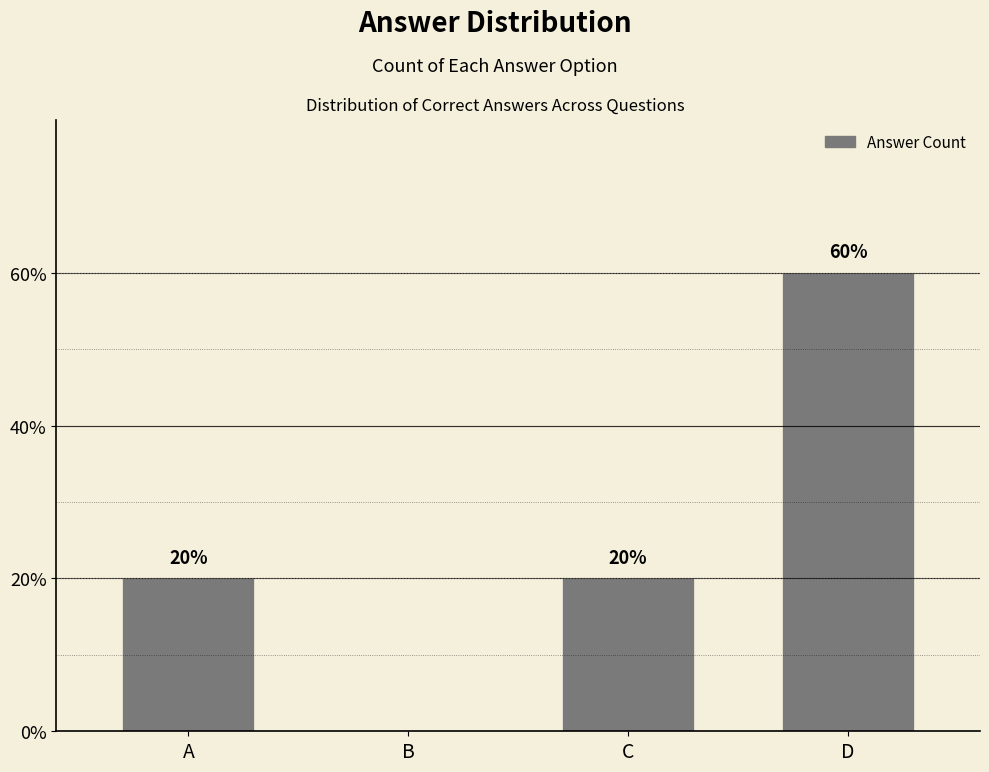

Are the bars horizontal?

No